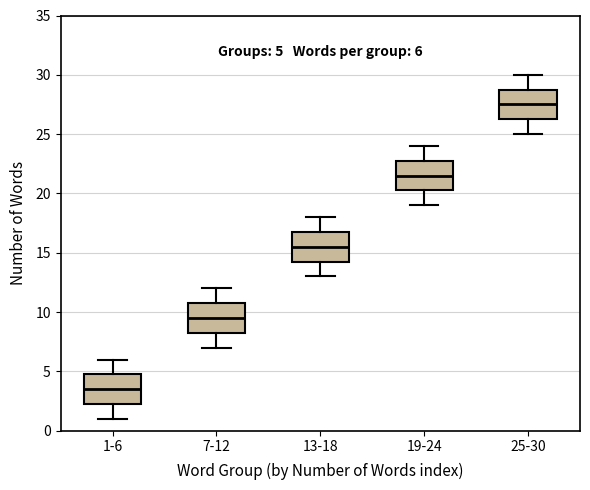

Which box's median line is the lowest?

1-6